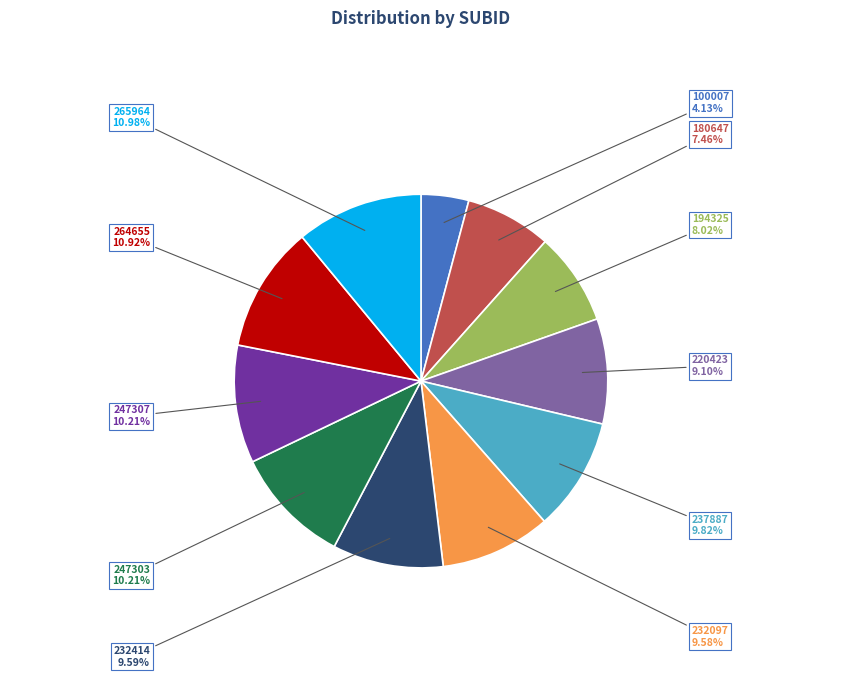

How many slices are in this pie chart?

11